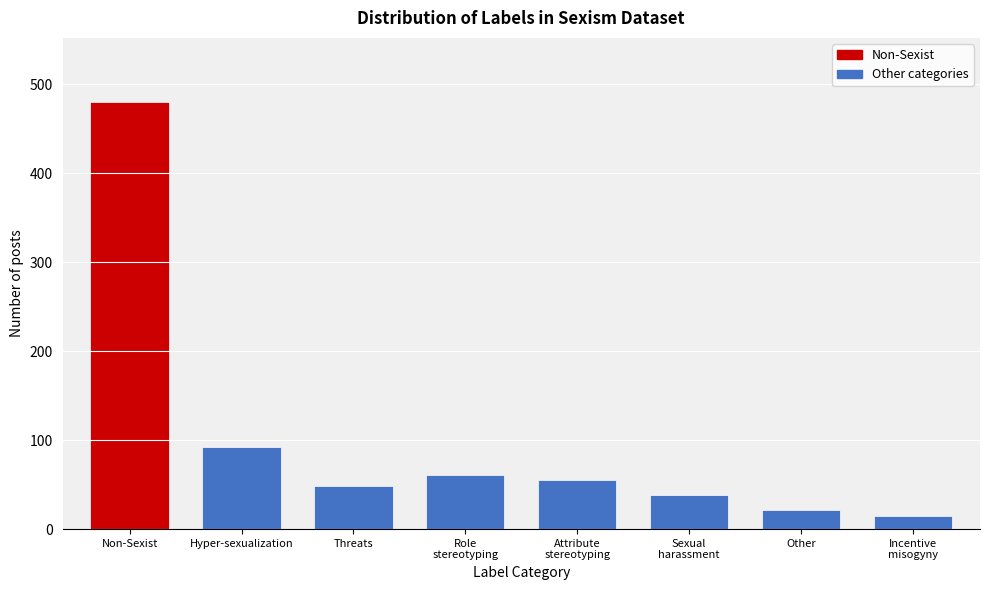

Reading left to right, what are all the values shown in this chart?

480	92	48	61	55	38	22	15